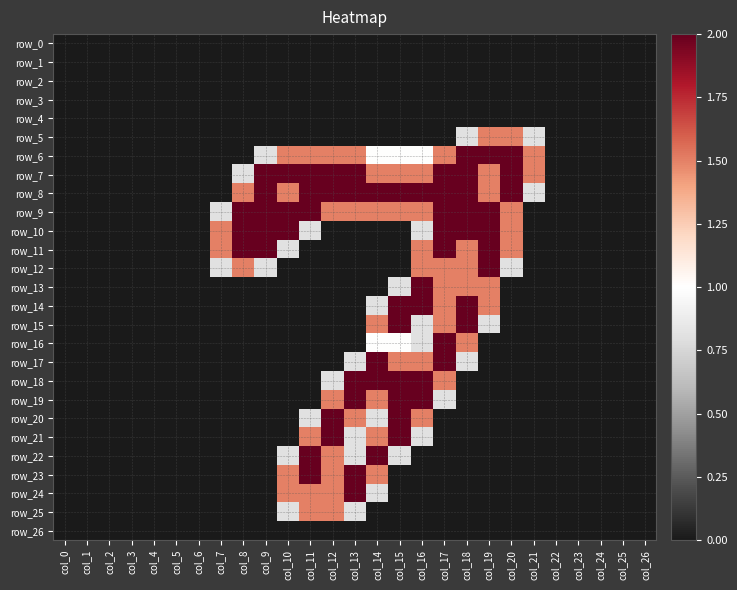

Which series has the largest total across all categories?

row_8